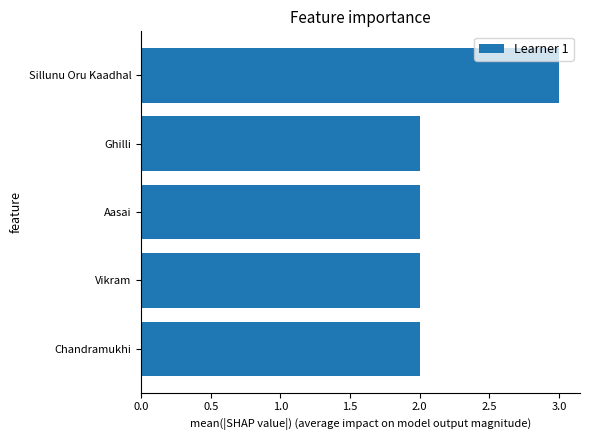

Which category has the highest value across all series?

Sillunu Oru Kaadhal